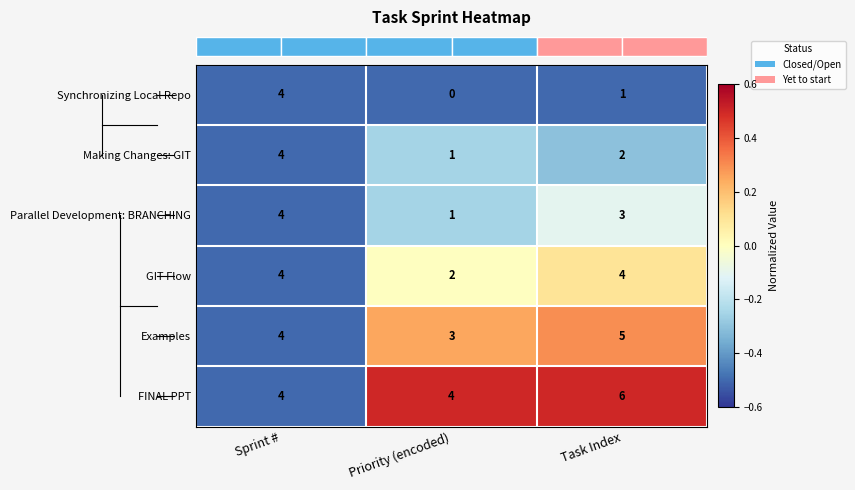

Which category has the lowest value in the Synchronizing Local Repo series?

Priority (encoded)